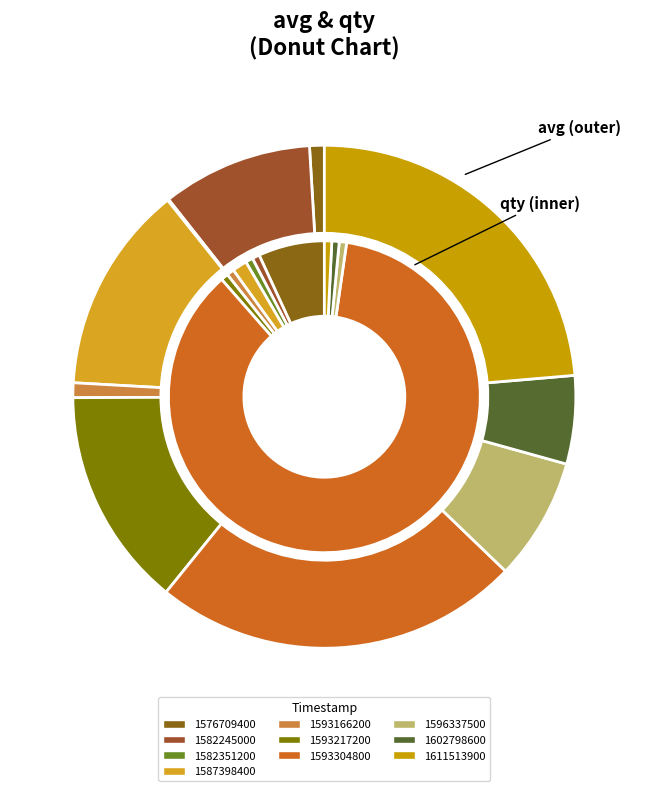

What percentage is NOT represented by 1587398400?

86.6%